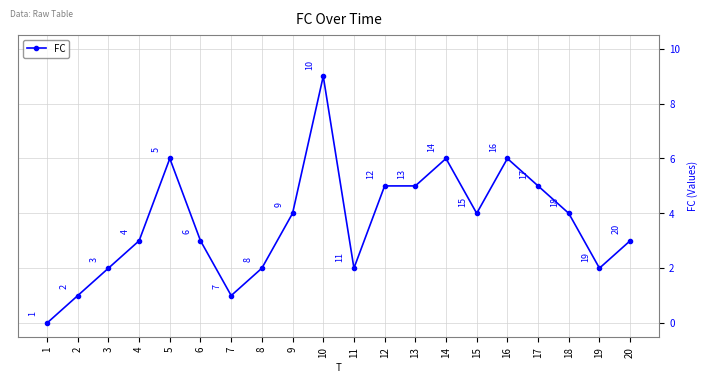

Read the value at 20.

3